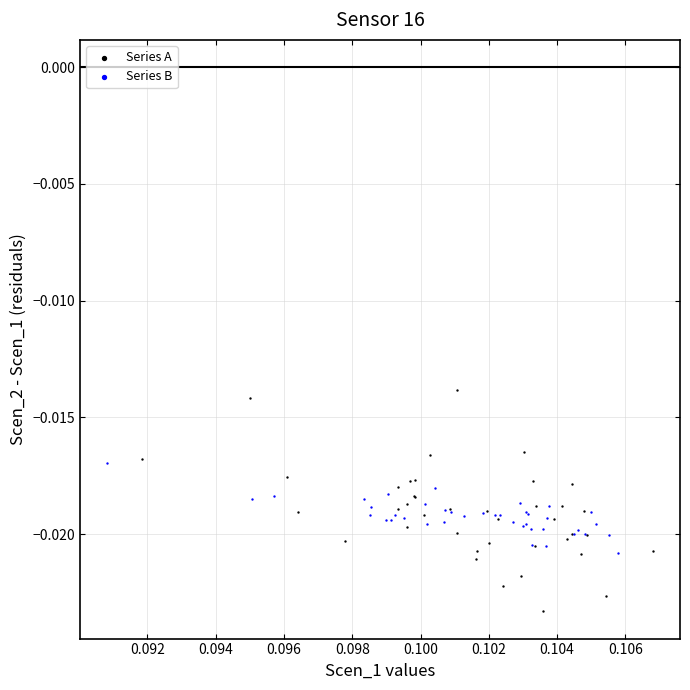

Which series contains the lowest Y value?

Series A